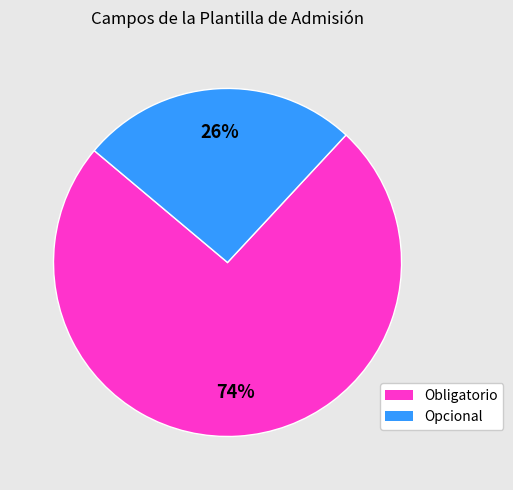

Do Obligatorio and Opcional together represent more than half of the pie?

Yes